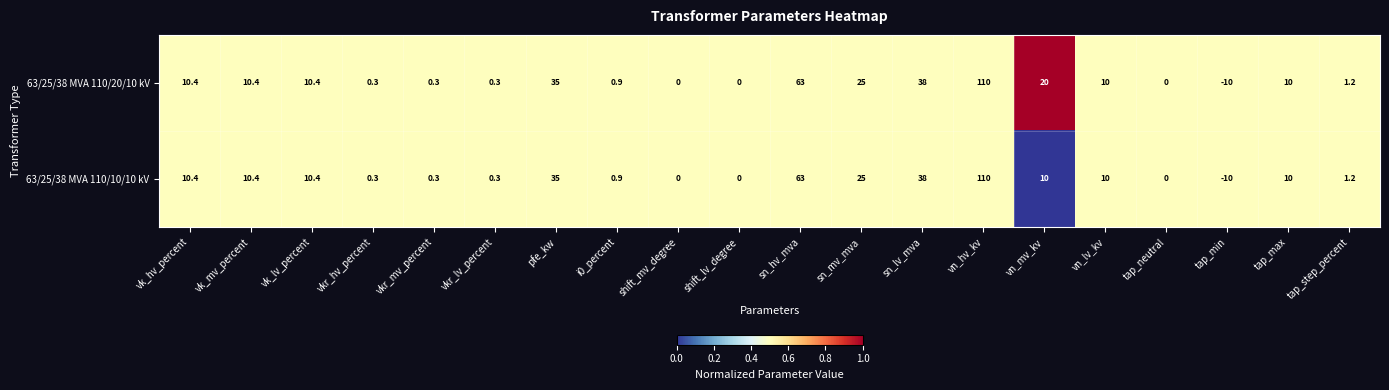

True or false: 63/25/38 MVA 110/10/10 kV has a value of 10.4 at vk_hv_percent.

True